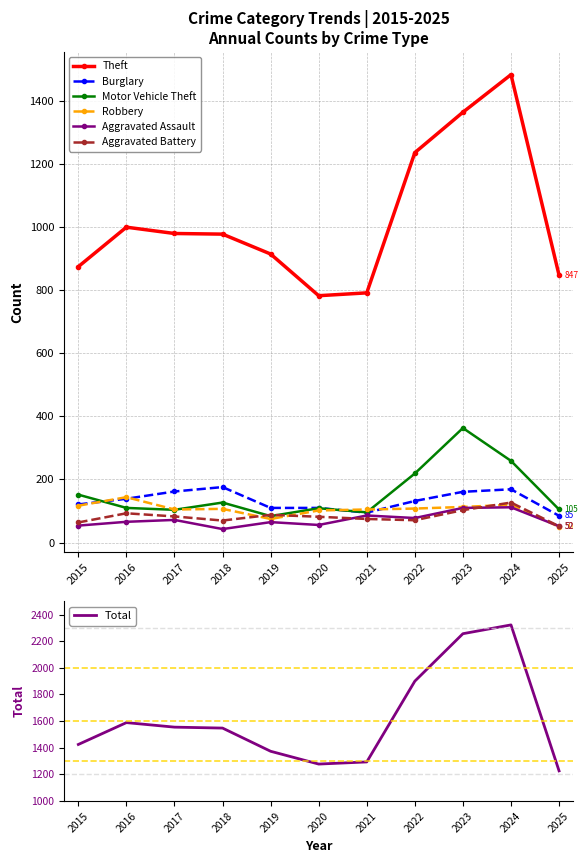

What is the minimum value for Burglary?

85